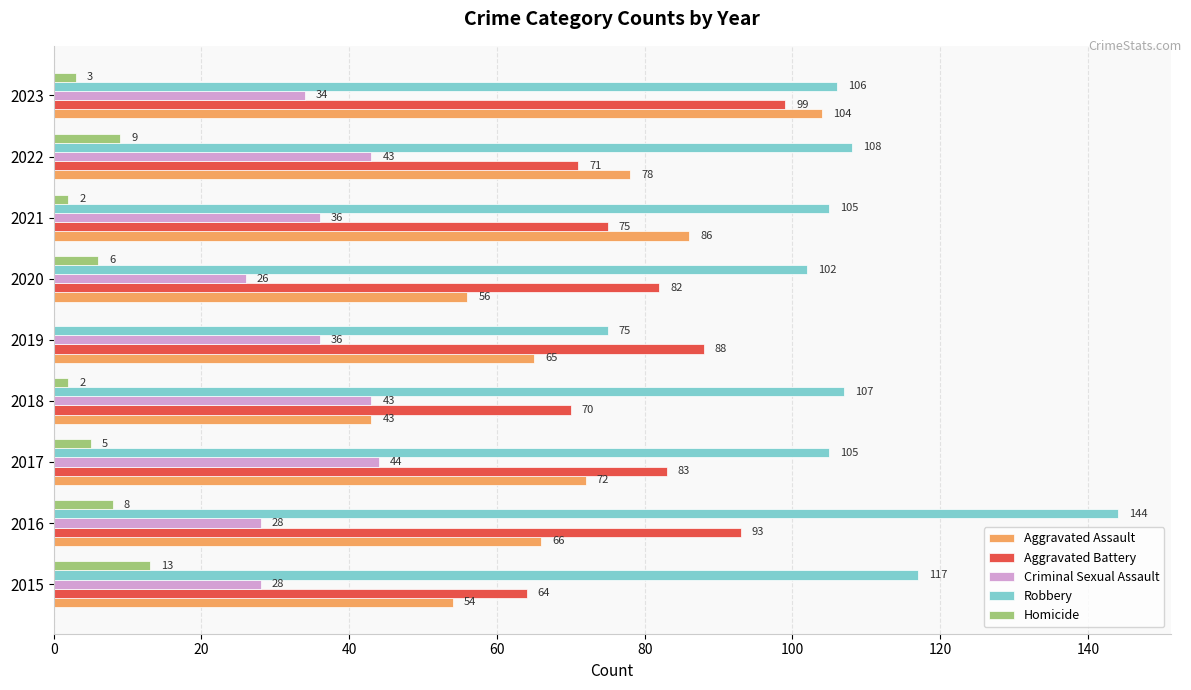

Which series changed the most between 2019 and 2021?

Robbery